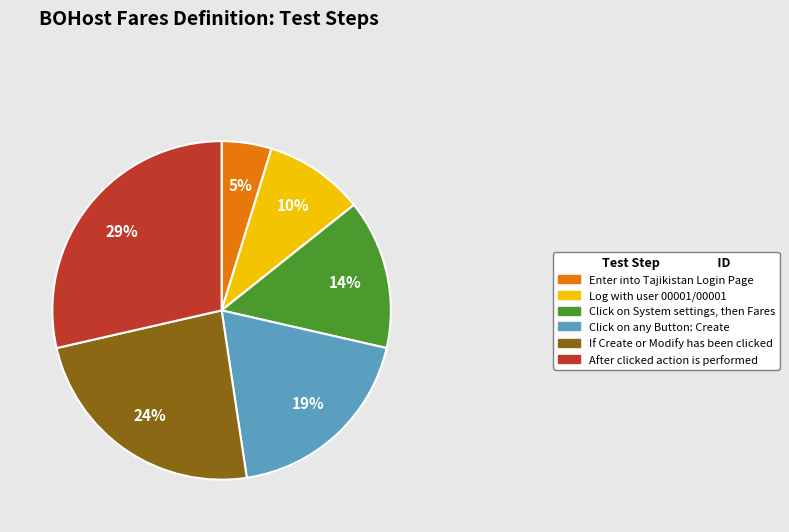

The Enter into Tajikistan Login Page slice represents 5% of the pie. True or false?

True